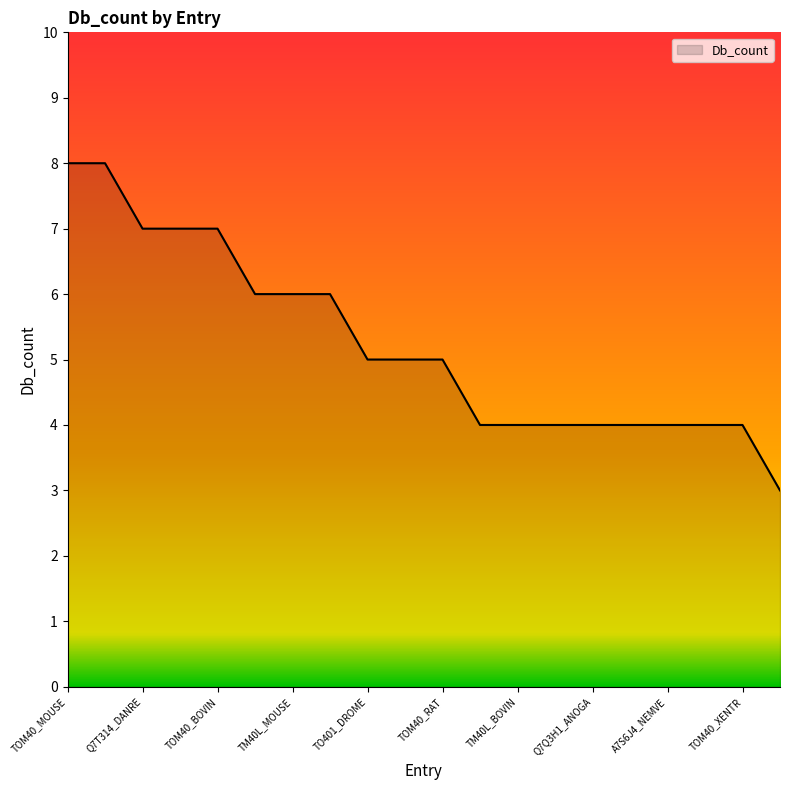

What is the maximum value shown in the chart?

8